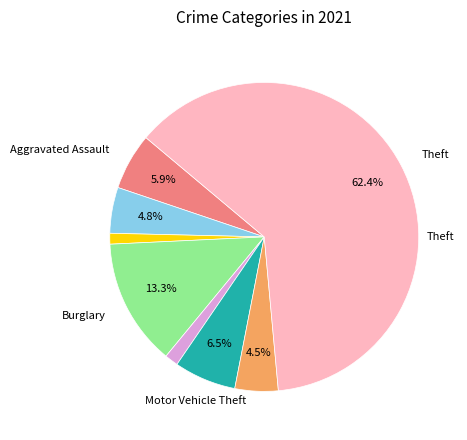

Is there a majority slice in this chart?

Yes